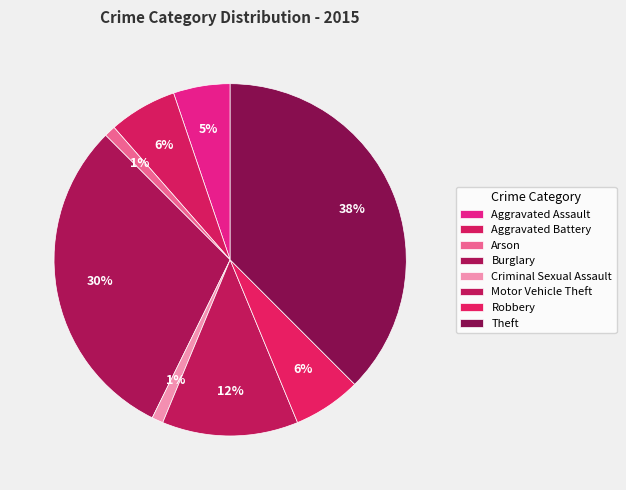

Count the number of slices in the pie.

8